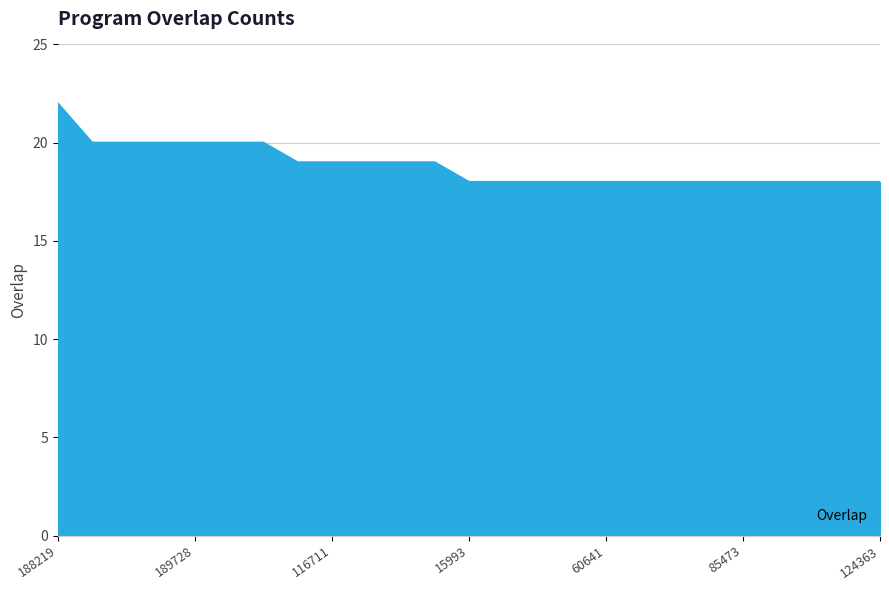

What is the difference between the maximum and minimum values?

4